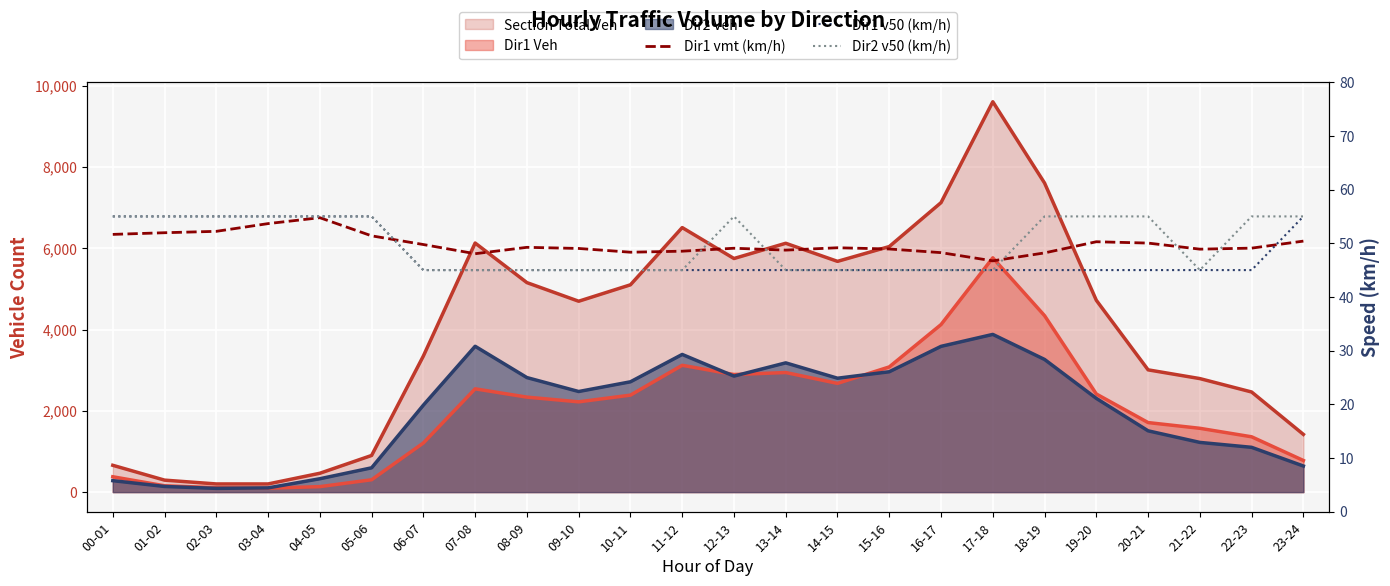

Is it true that Dir1 v50 (km/h) equals 12.7 at 08-09?

False